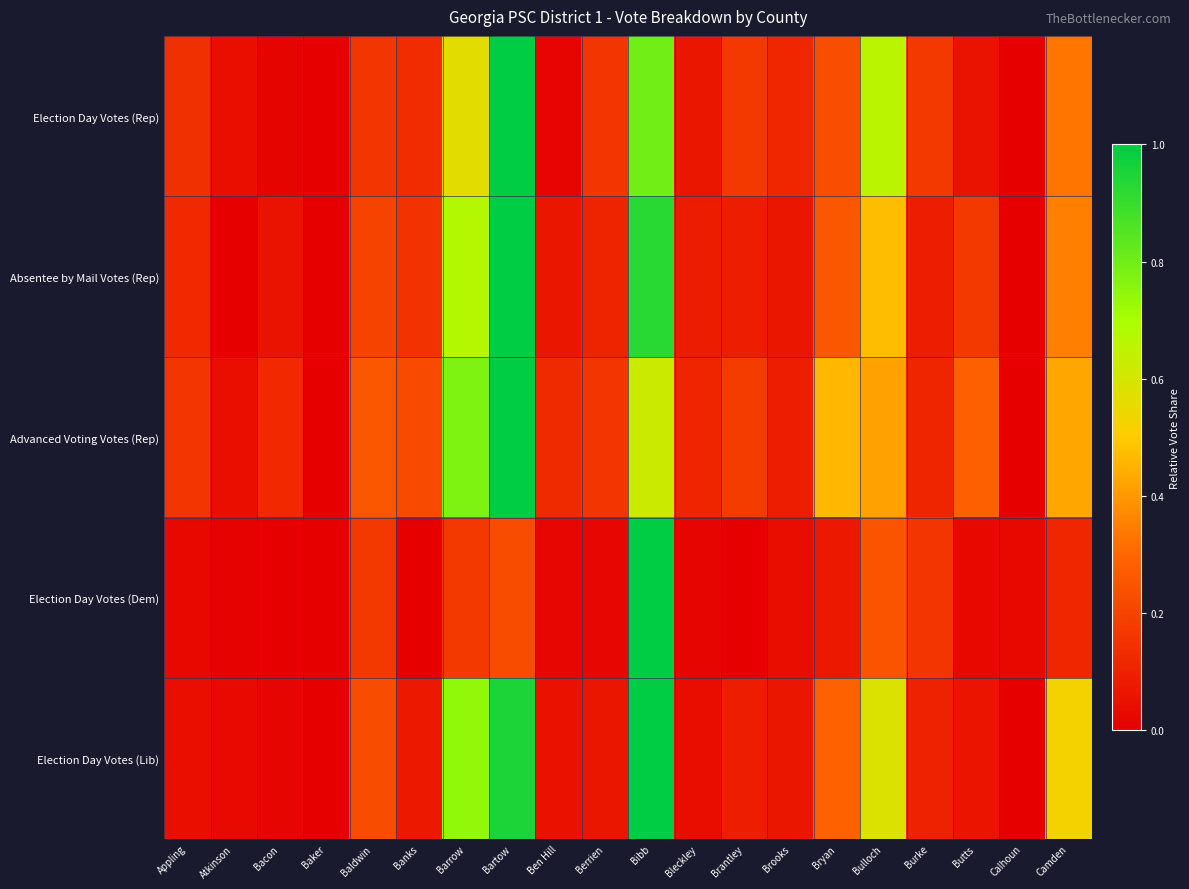

List the series in order of their peak value, lowest first.

Election Day Votes (Rep), Absentee by Mail Votes (Rep), Advanced Voting Votes (Rep), Election Day Votes (Dem), Election Day Votes (Lib)